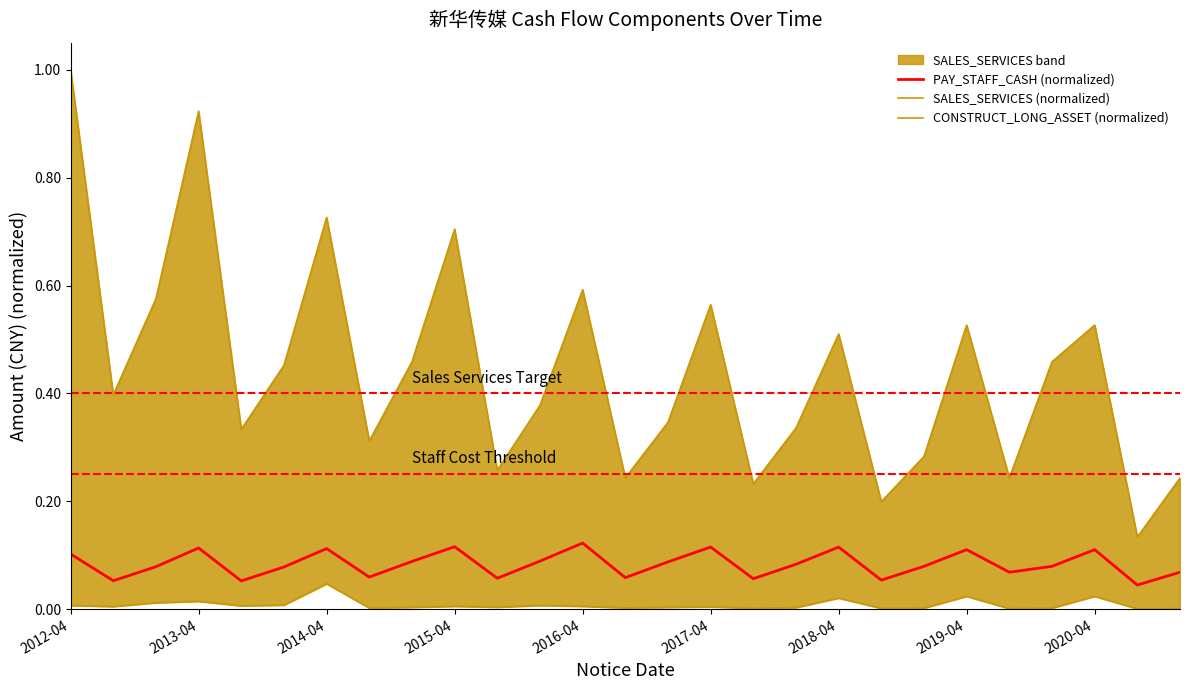

Is it true that PAY_STAFF_CASH (normalized) equals 0.2 at 2020-04?

False